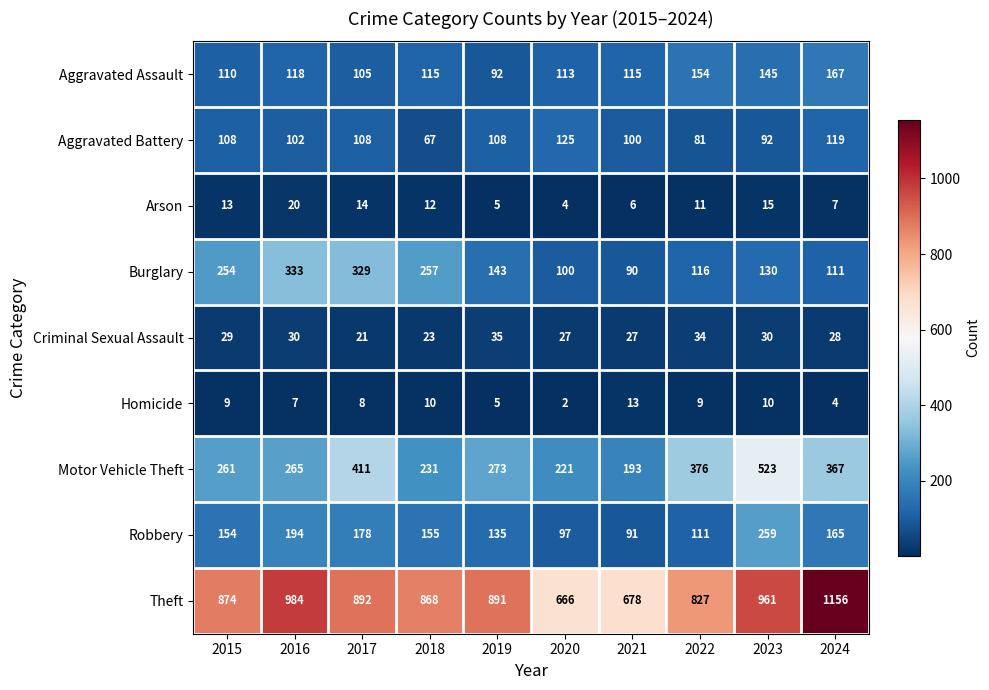

True or false: Aggravated Assault has a value of 193 at 2018.

False